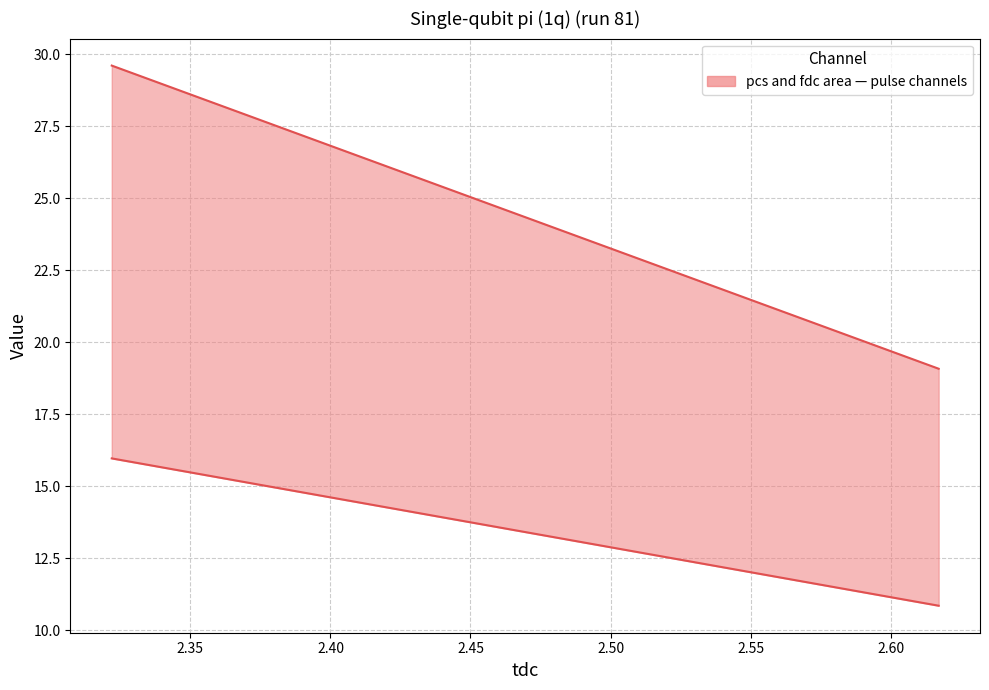

What is the sum of all pcs values?

26.8